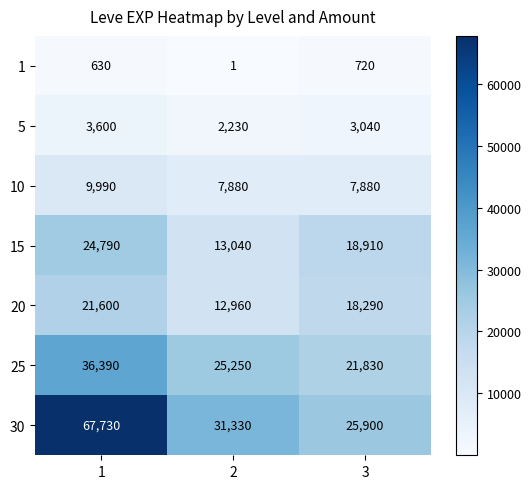

Count the 1 values in the range 1 to 720.

3